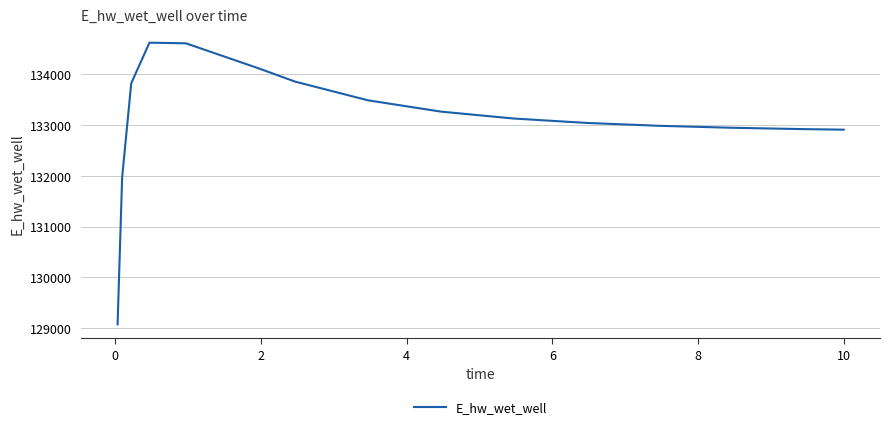

Is this an area chart (filled region under the line)?

No